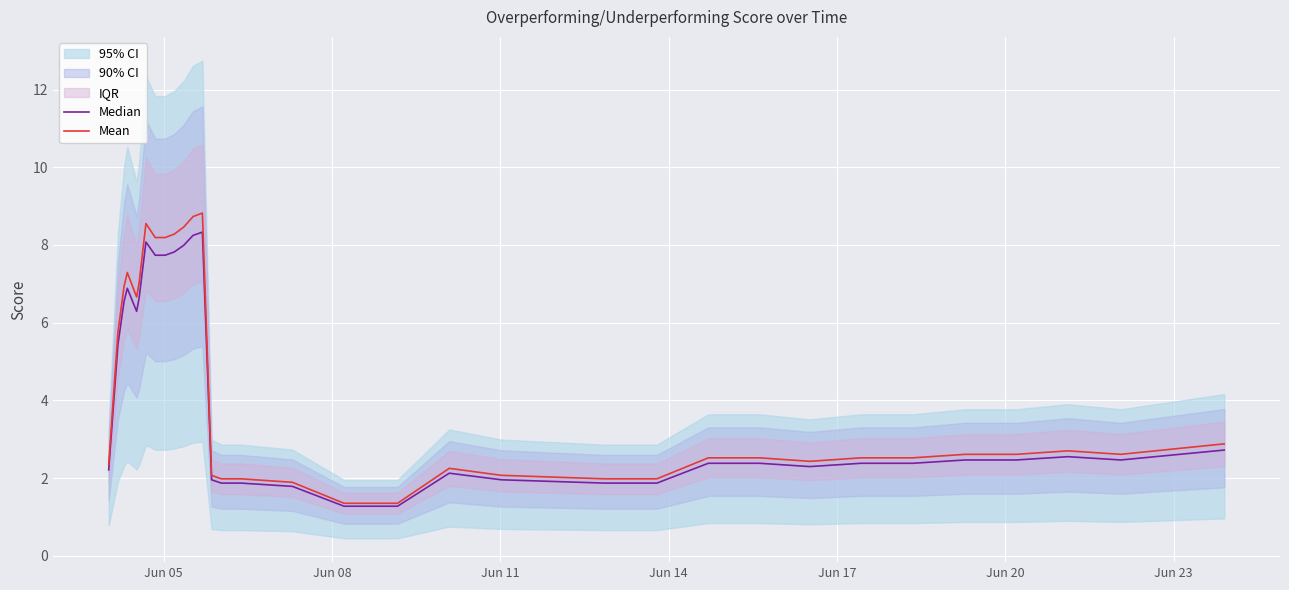

What is the lowest value of the Mean series?

1.4